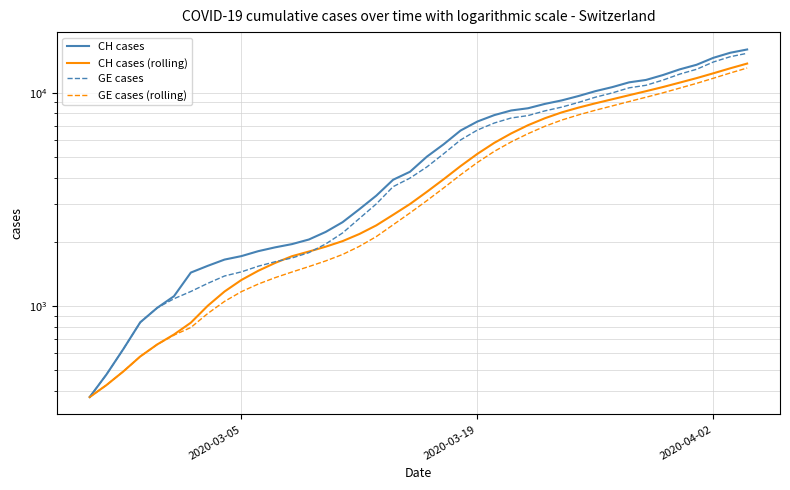

How many lines are shown in the chart?

4